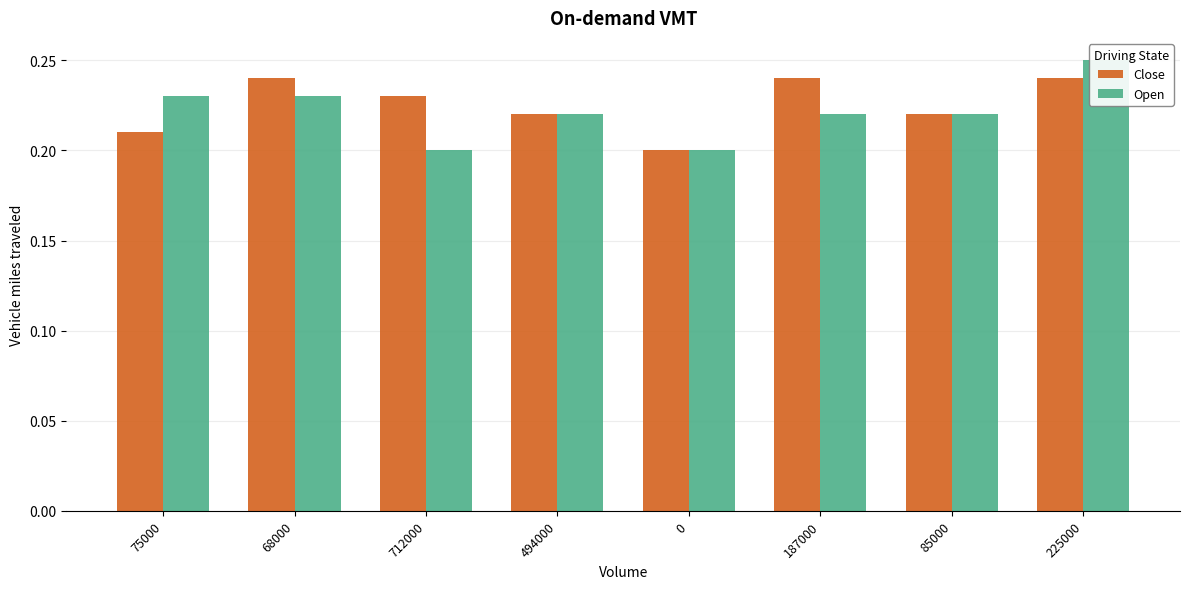

At how many categories does at least one series exceed 0?

8